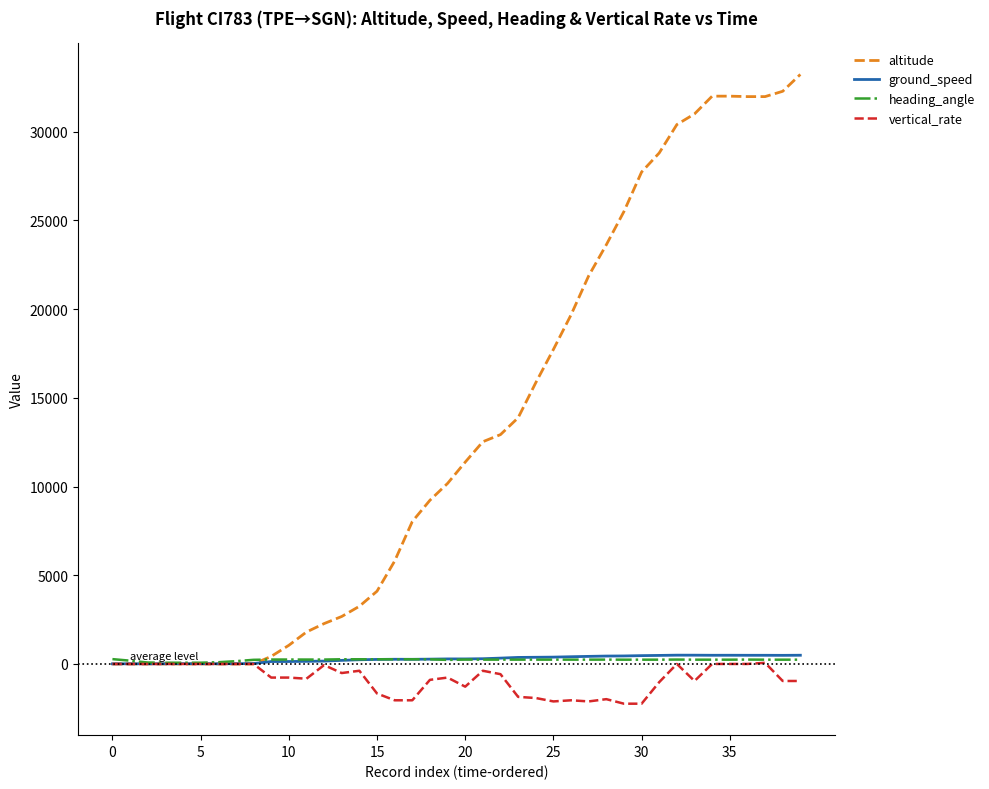

At how many categories does at least one series exceed 20841?

13